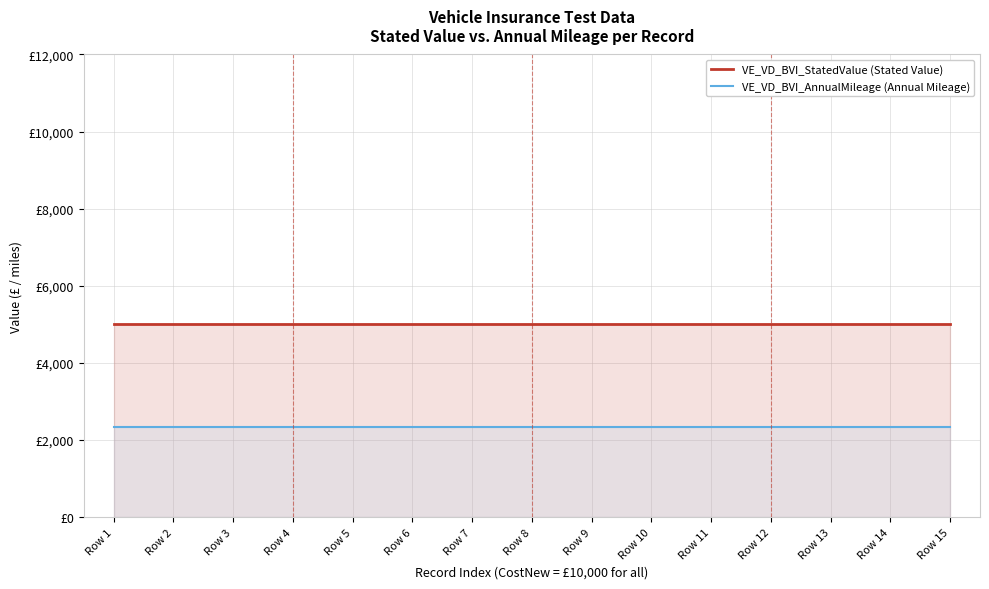

What is the value of the VE_VD_BVI_StatedValue (Stated Value) point at the 14th from the left?

5000